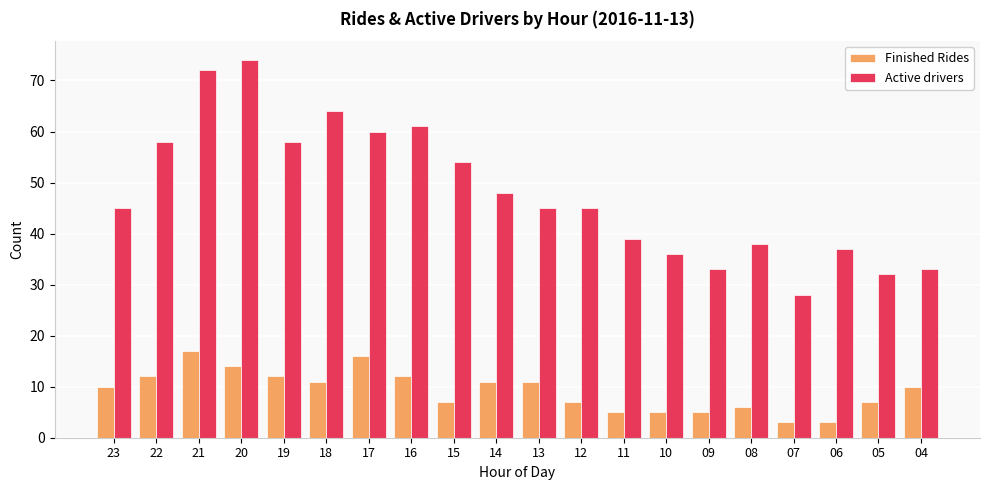

What is the average value of the Finished Rides series?

9